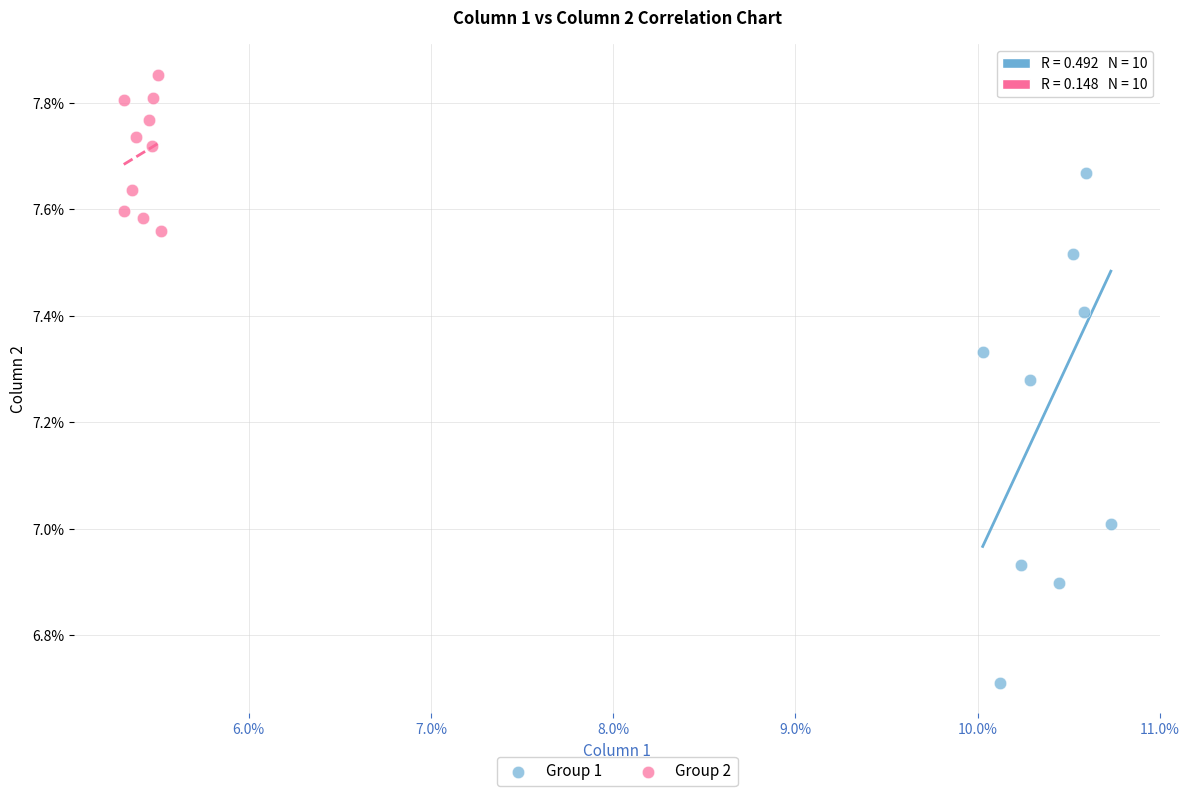

What are all the series names shown in the legend?

Group 1, Group 2